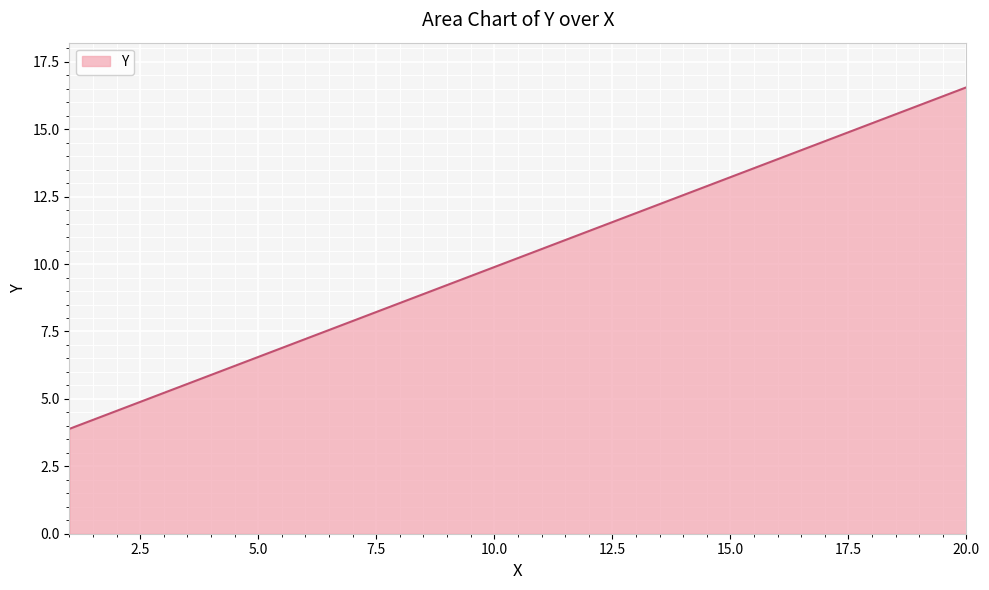

What is the smallest value displayed?

3.9